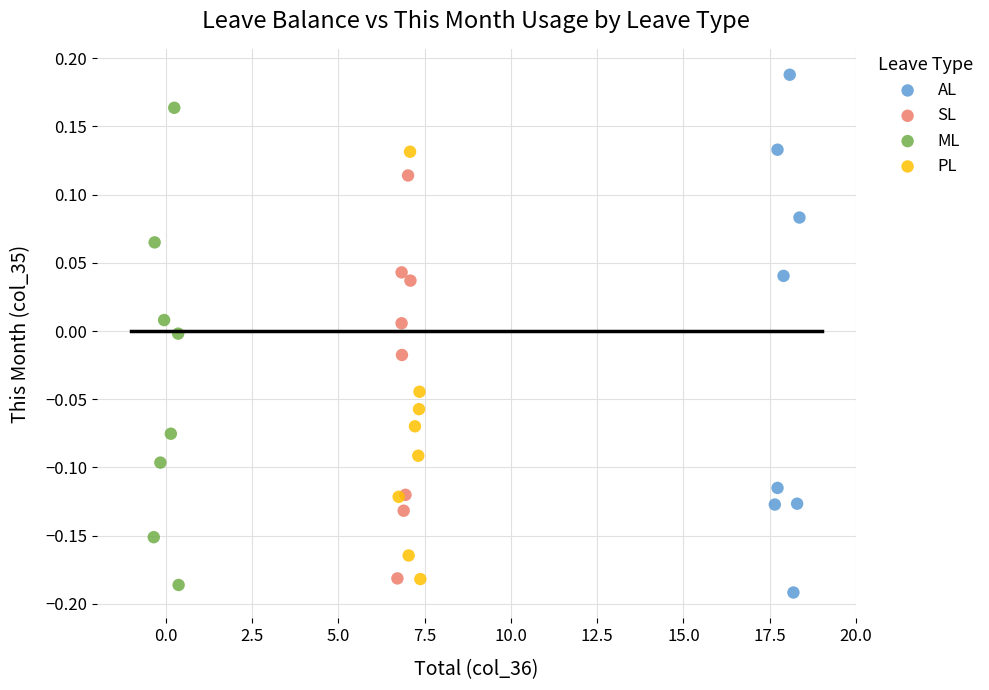

Which series reaches the maximum Y coordinate?

AL